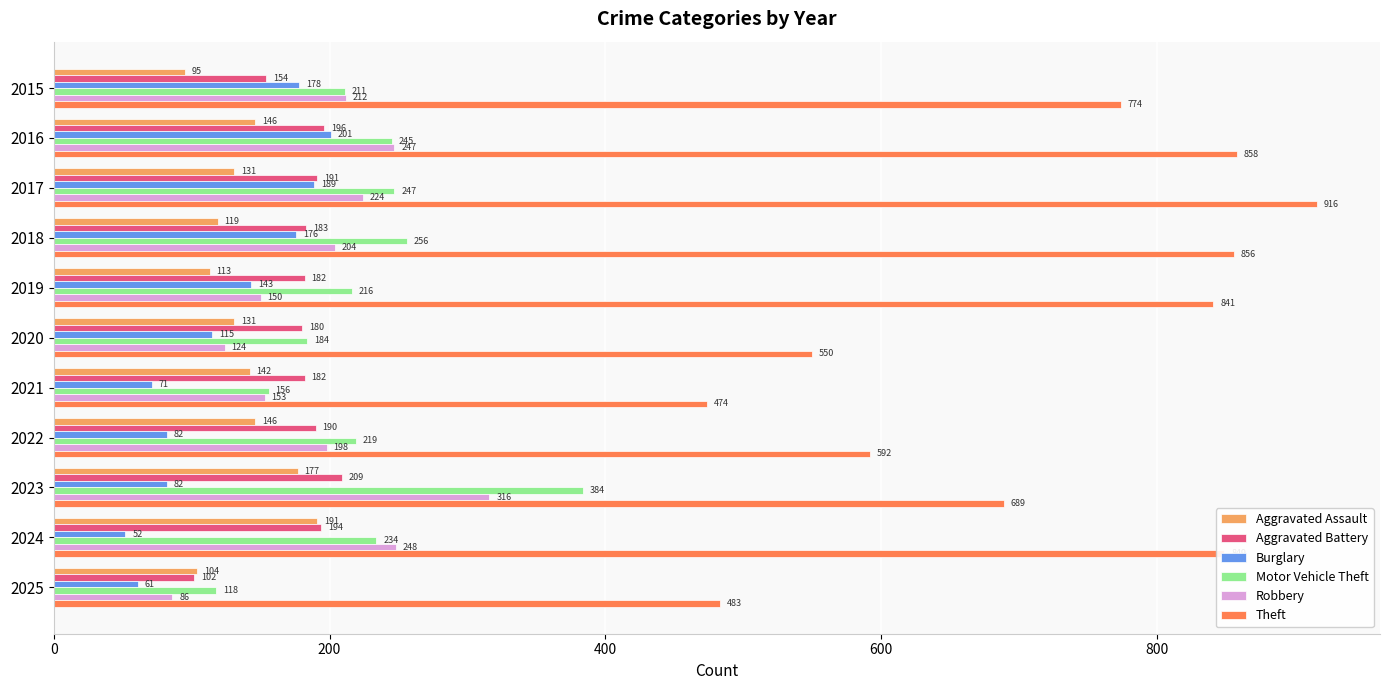

What value does the Robbery series have at 2024, to the nearest 10?

250